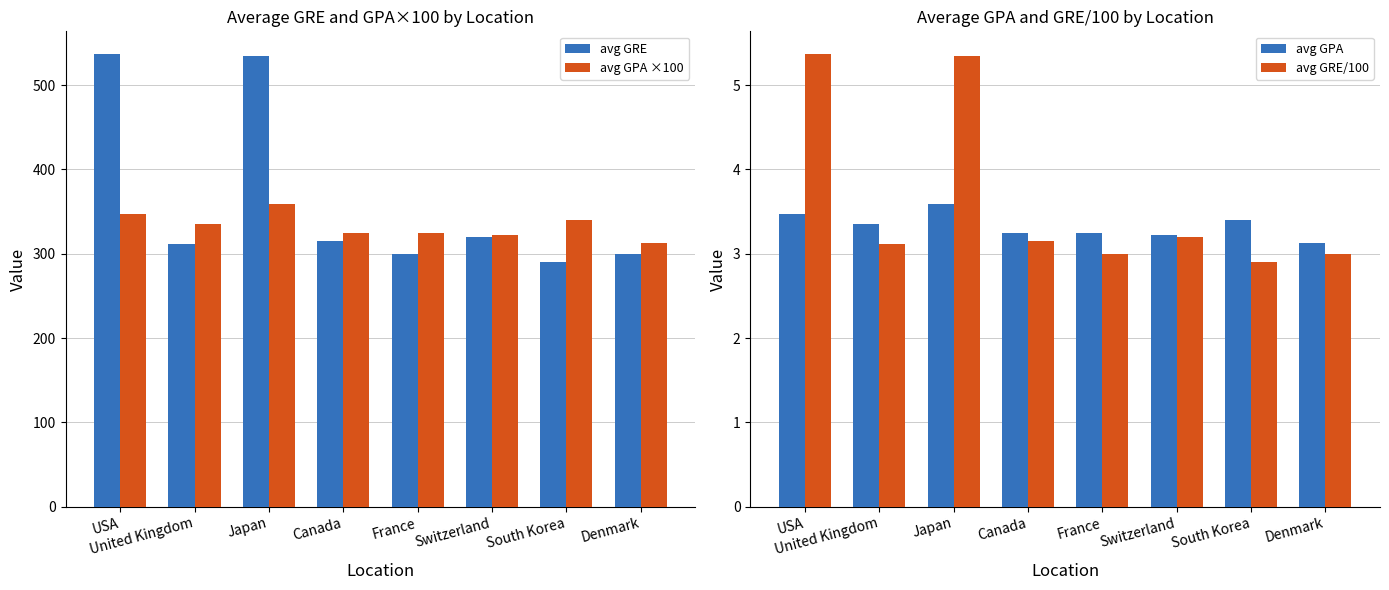

What are all the series names shown in the legend?

avg GRE, avg GPA ×100, avg GPA, avg GRE/100